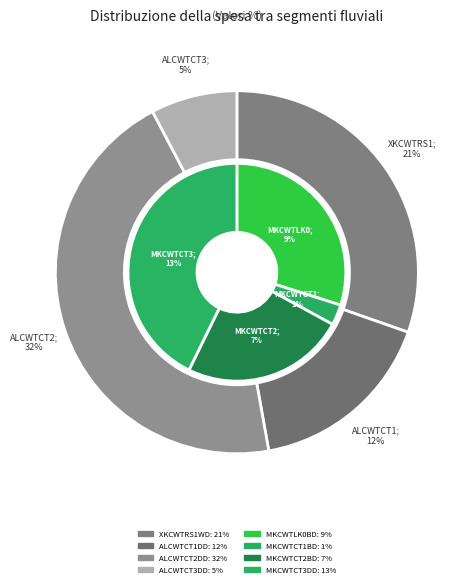

What is the ratio of the value at MKCWTCT2BD to the value at MKCWTLK0BD?

0.8